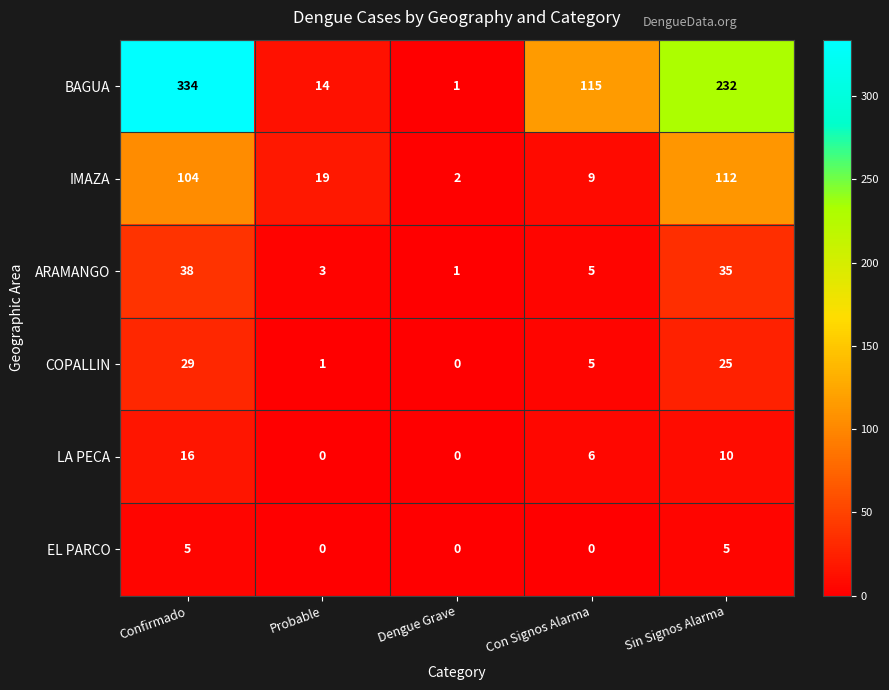

Count the number of categories in the chart.

5